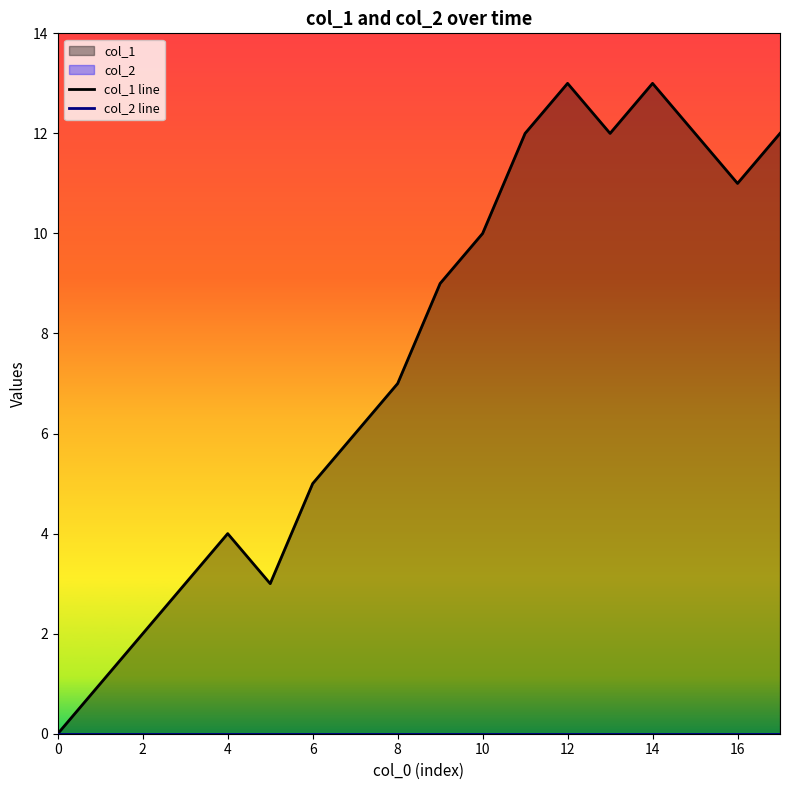

List the series in order of their peak value, highest first.

col_1 line, col_2 line